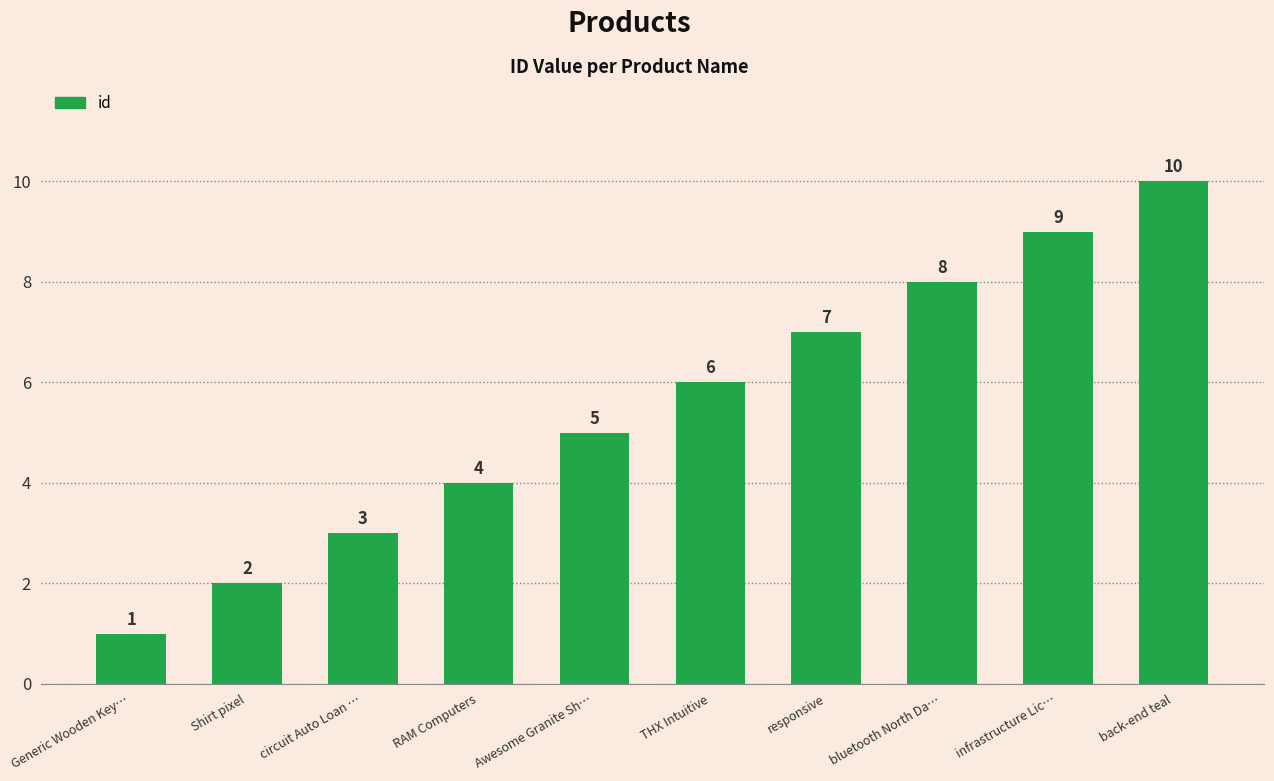

Reading right to left, list all the values displayed in this chart.

10	9	8	7	6	5	4	3	2	1